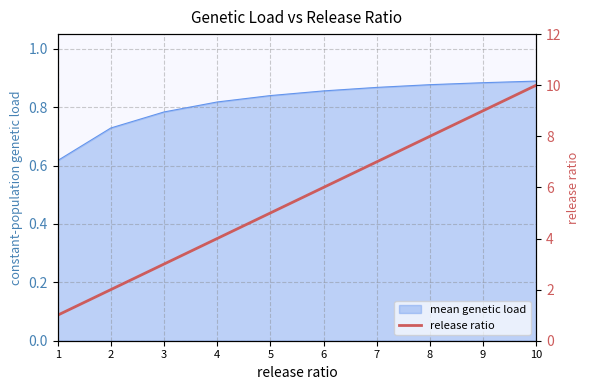

Reading right to left, what are all the values shown in this chart?

10	9	8	7	6	5	4	3	2	1